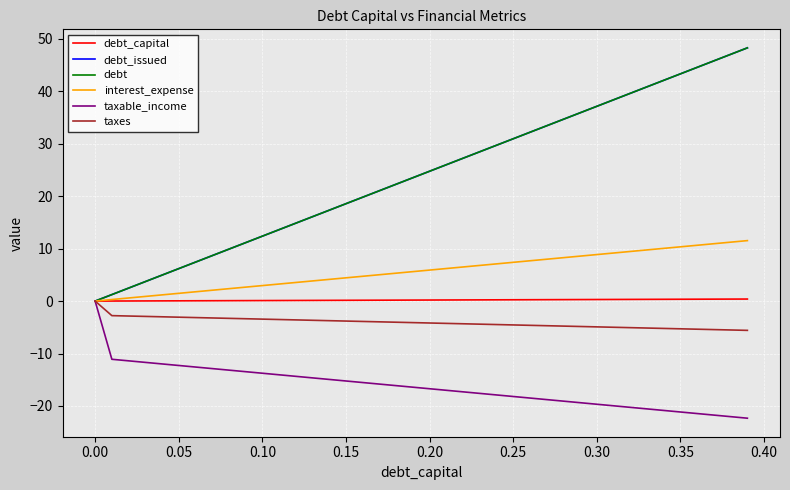

Does the chart have visible grid lines?

Yes